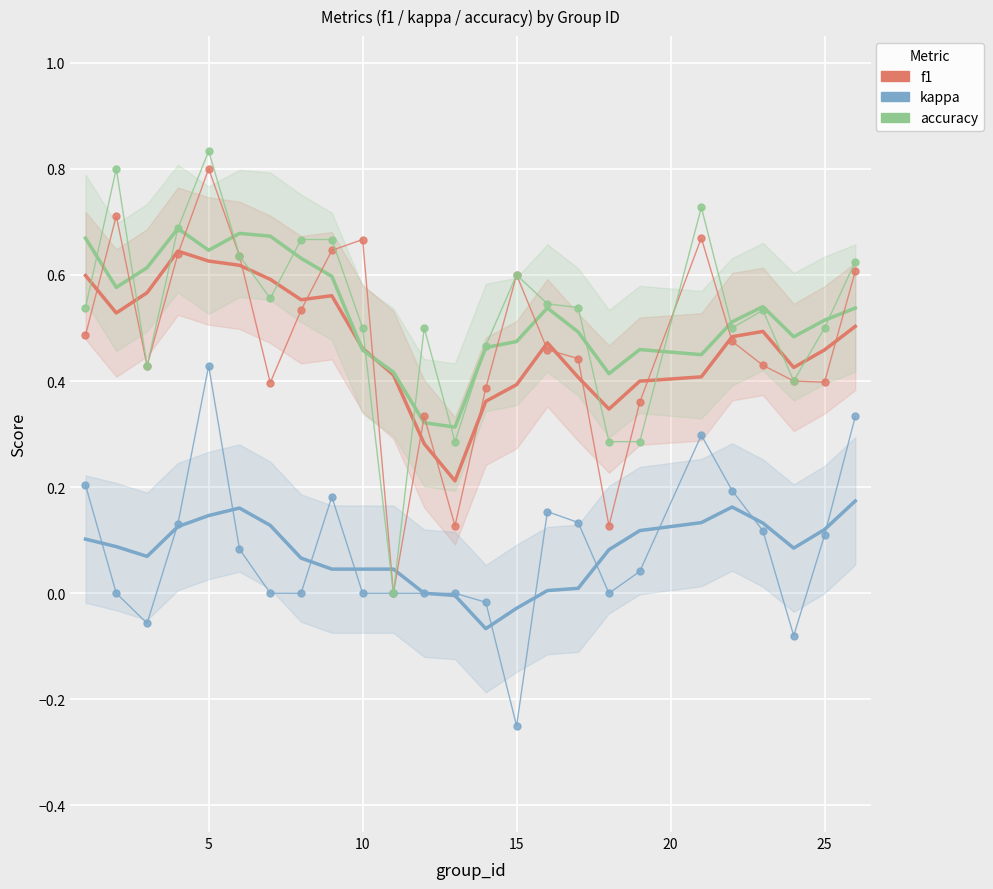

Which series ends up on top after the final intersection of accuracy and f1?

accuracy